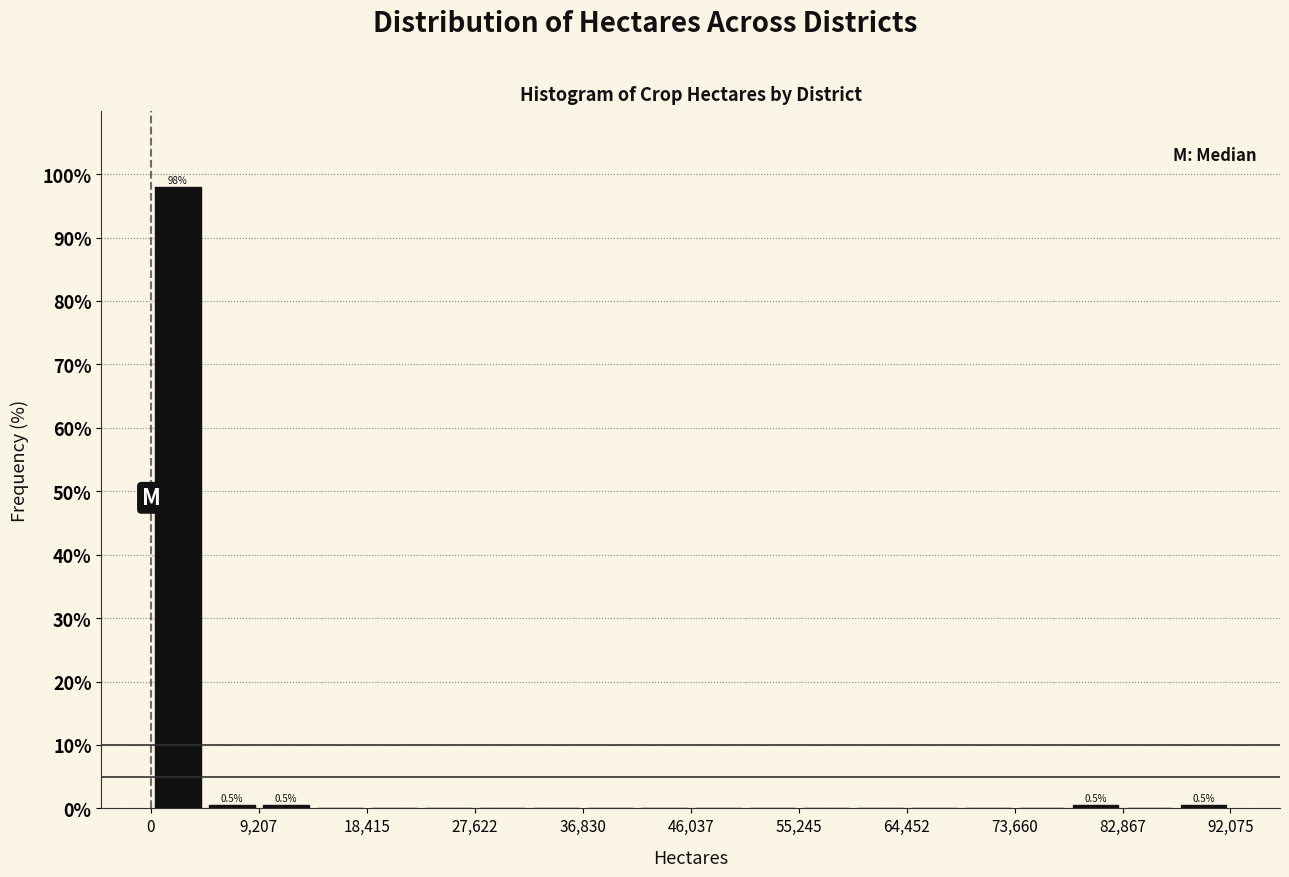

Over which range of the x-axis is the bar tallest?

0 to 5000